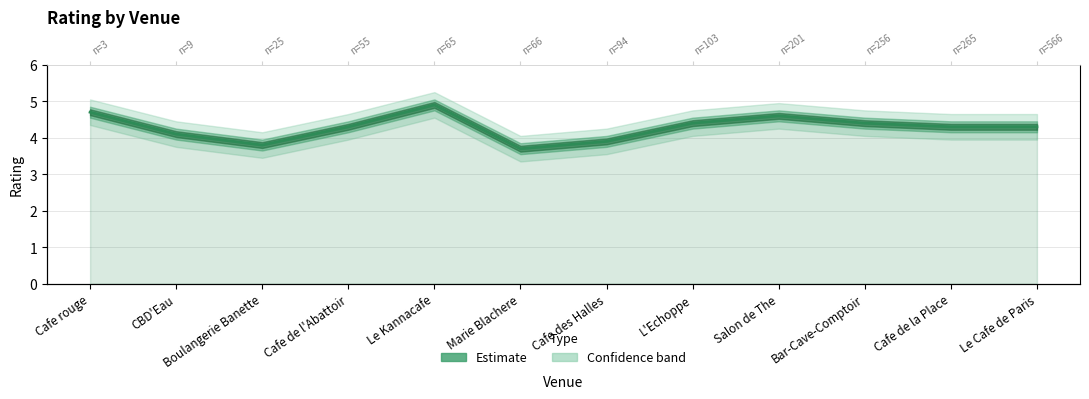

The chart shows a value of 3.8 at Boulangerie Banette. True or false?

True